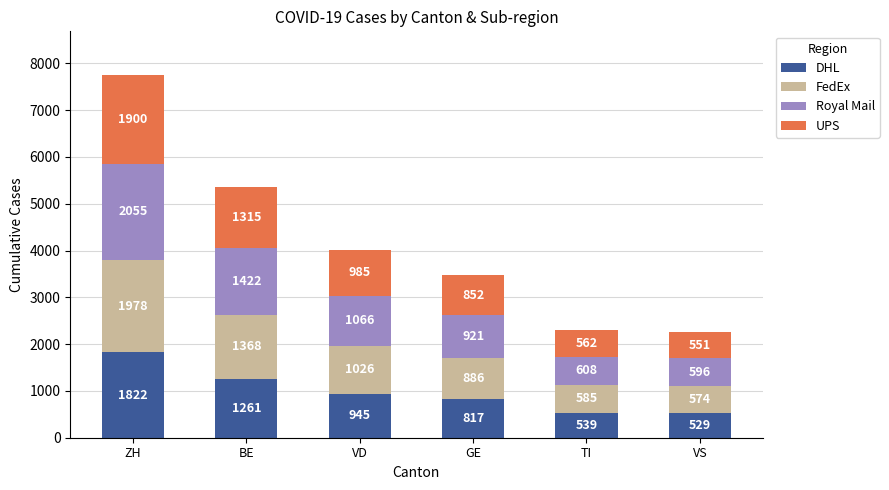

At which label does DHL reach its peak?

ZH